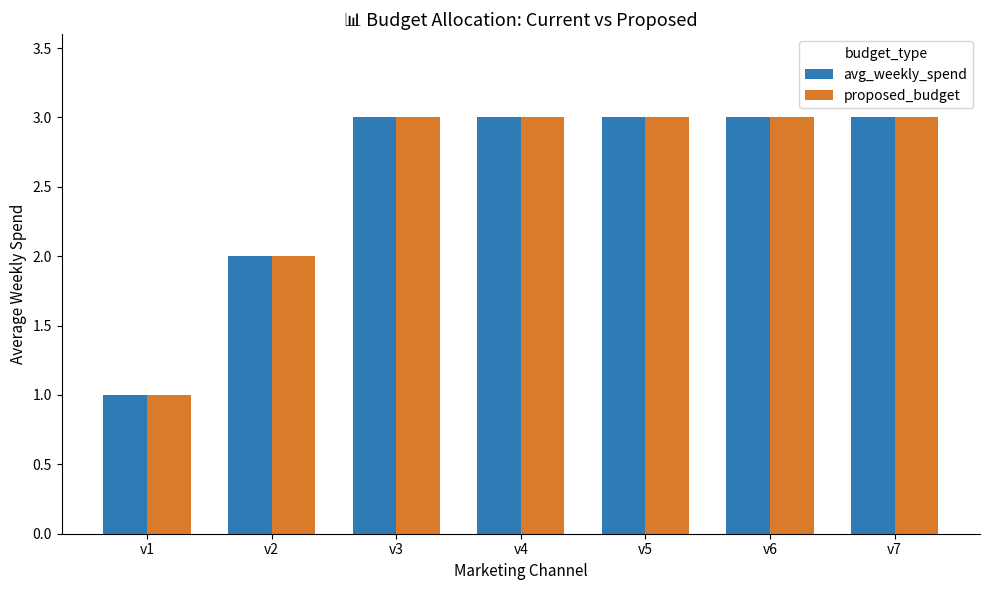

What is the total value across all series at v4?

6